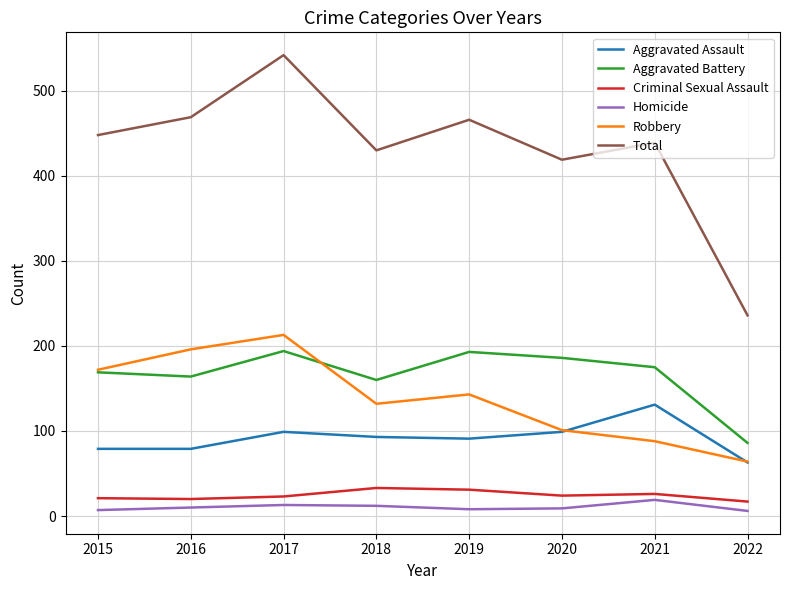

Is the value of Robbery at 2017 greater than the value of Total at 2016?

No